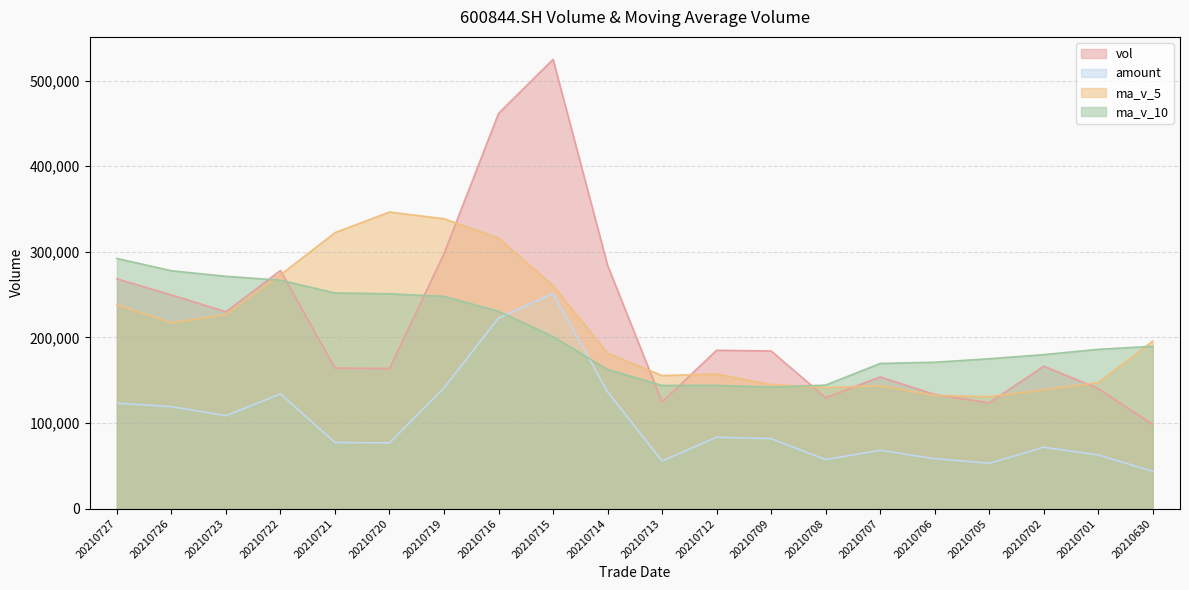

What is the highest value of the amount series?

251274.0